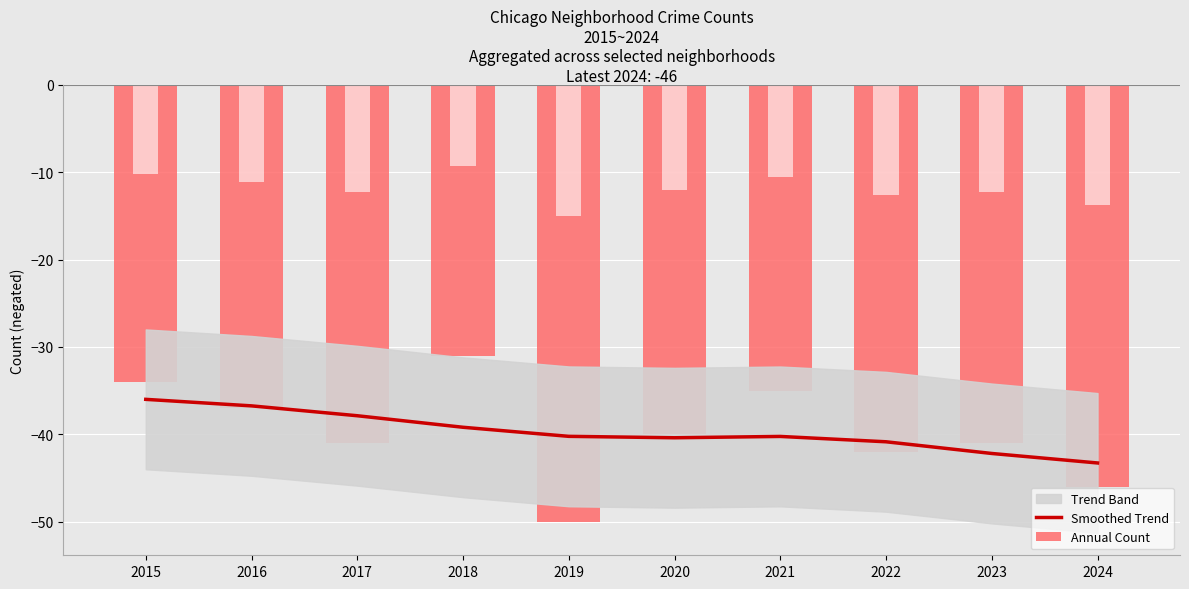

What is the change in value from 2017 to 2020?

-2.5